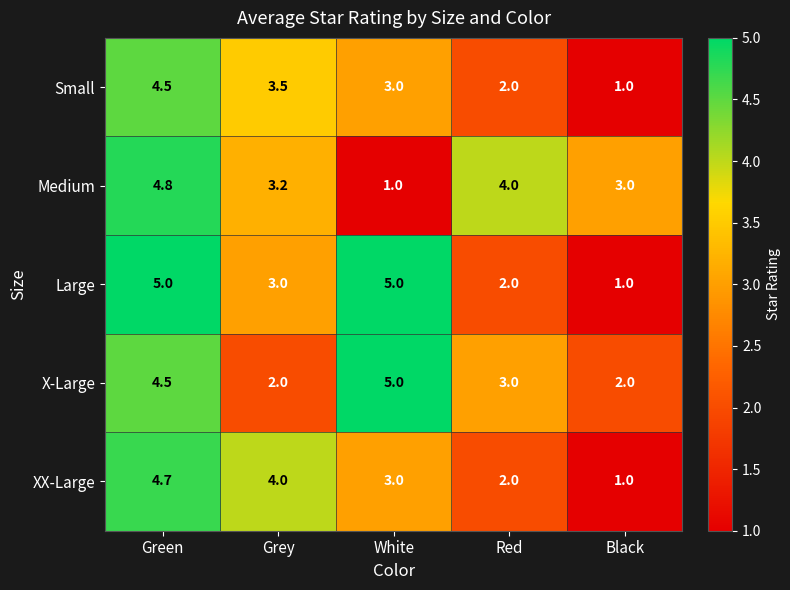

Rank the categories by Small value from lowest to highest.

Black, Red, White, Grey, Green